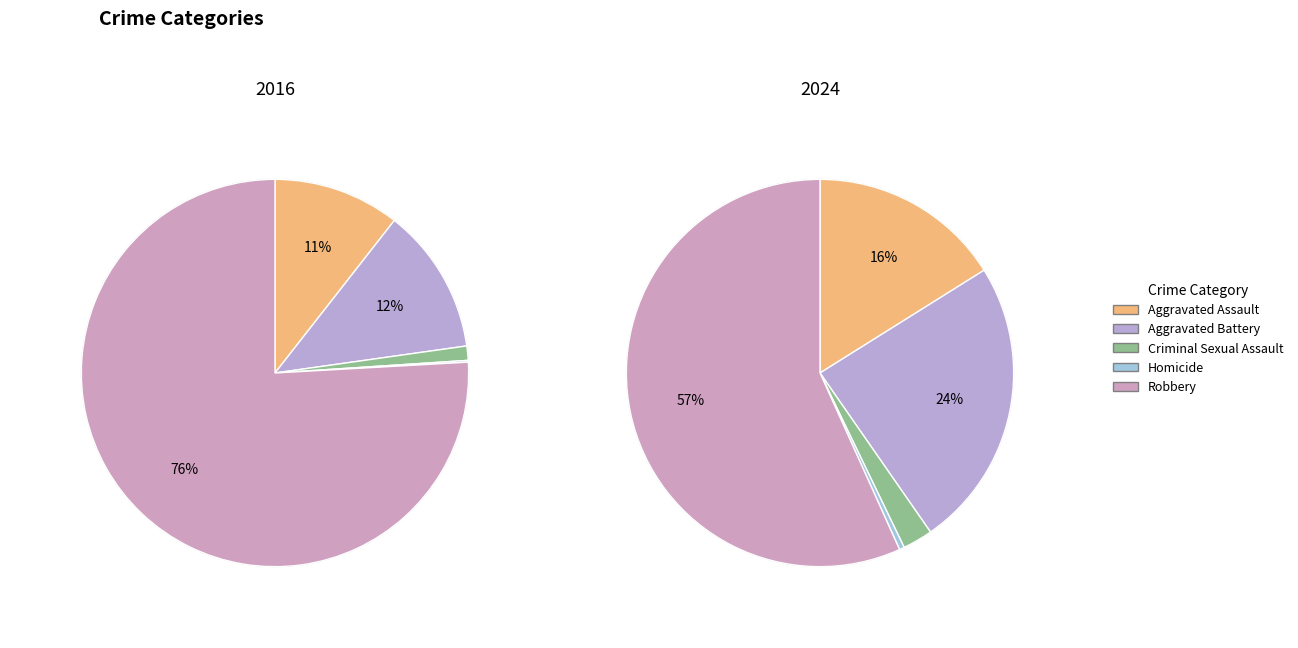

How many segments does this pie chart have?

5